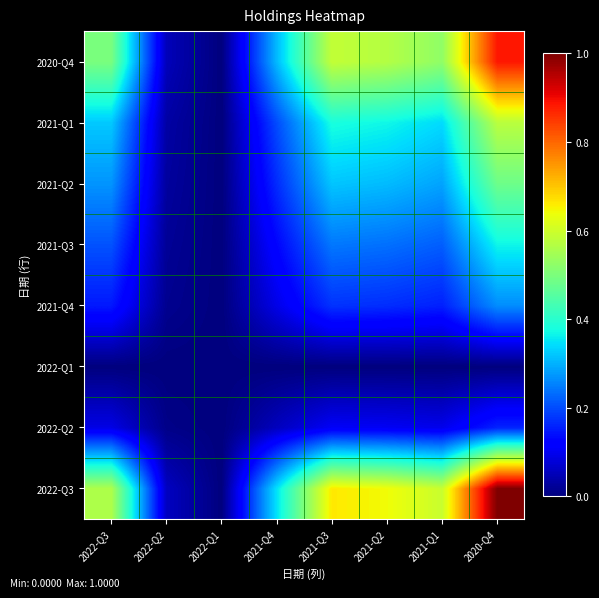

What is the spread (max minus min) of values at 2022-Q2?

0.1